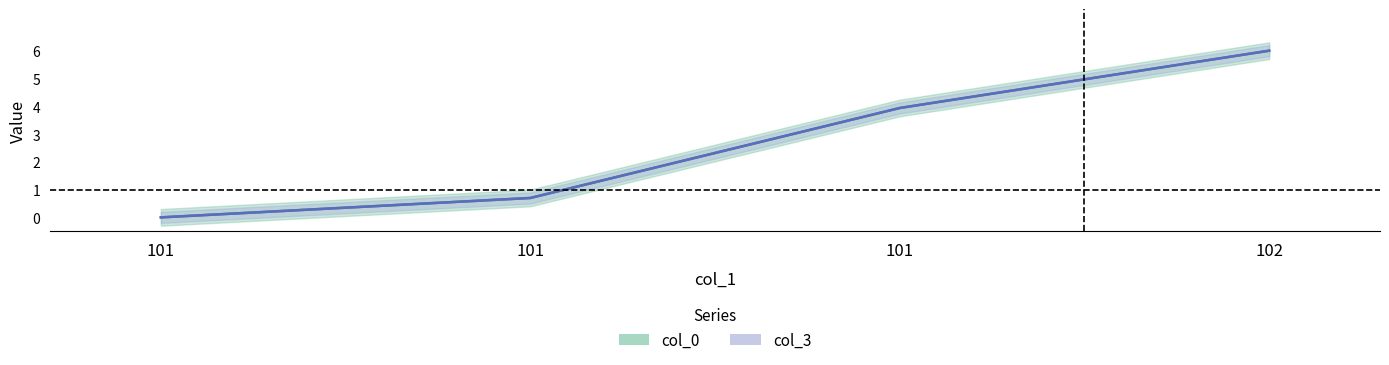

How many series are shown in this chart?

2